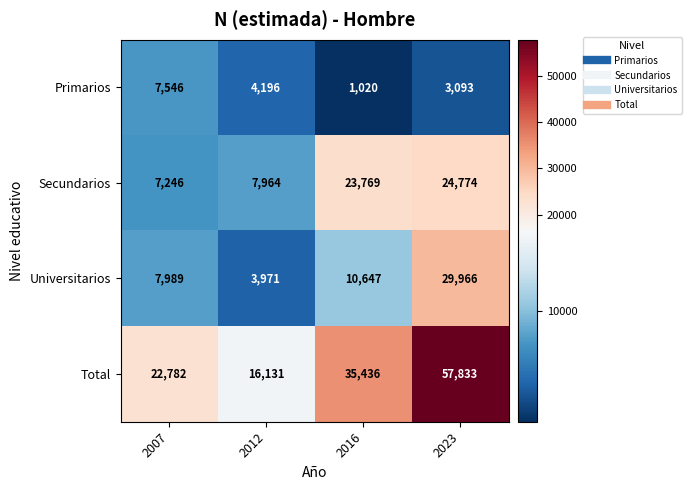

At which category does the chart reach its peak across all series?

2023